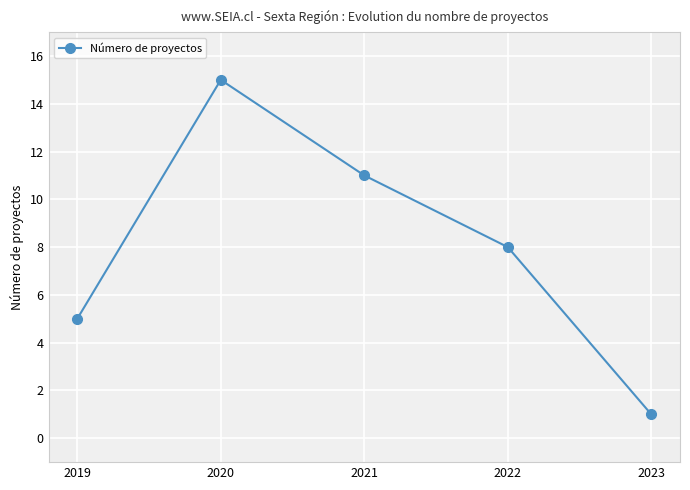

What is the sum of all values?

40